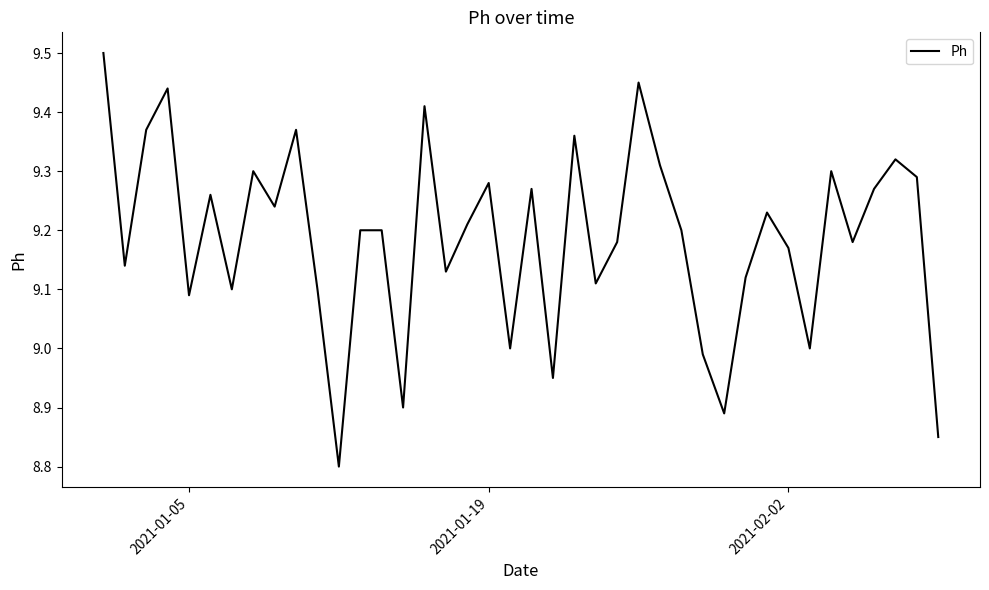

What is the maximum value shown in the chart?

9.5